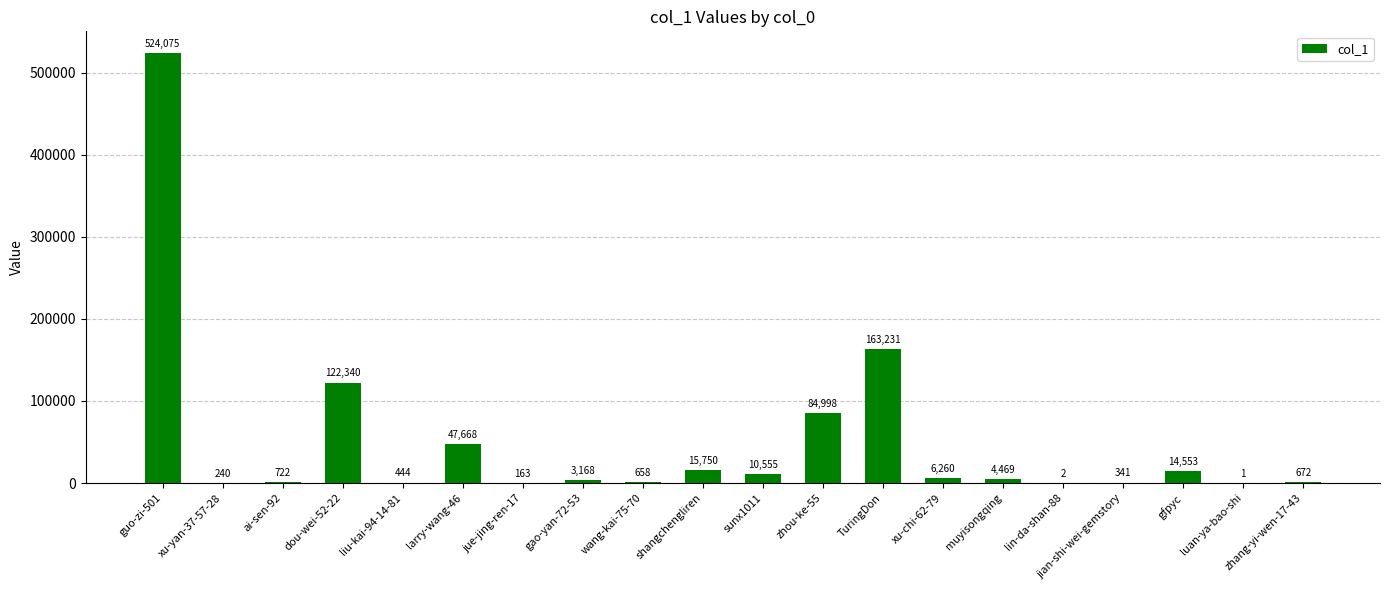

How many categories are shown in the chart?

20